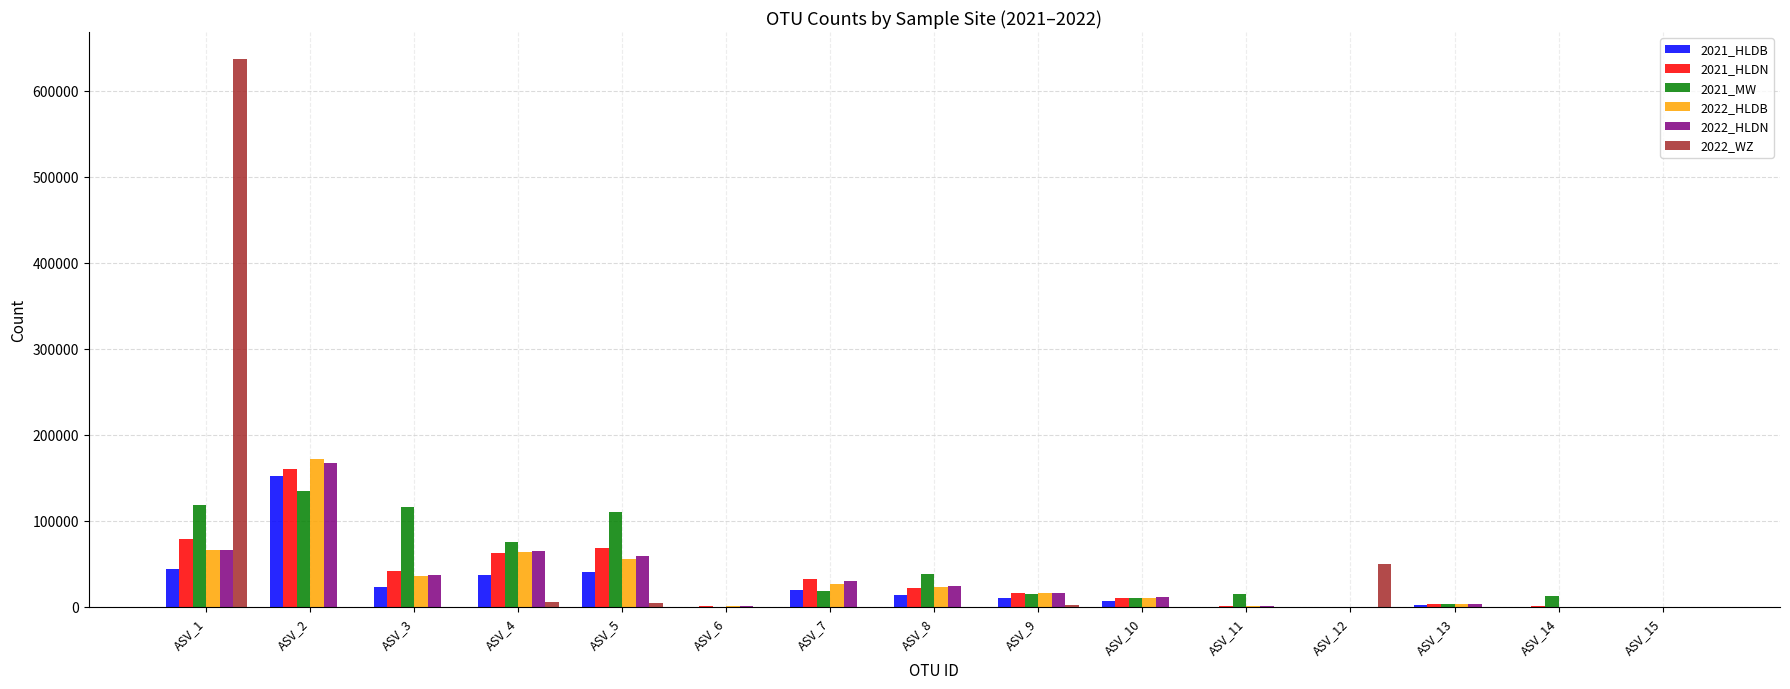

Is it true that 2022_WZ equals 20 at ASV_14?

True